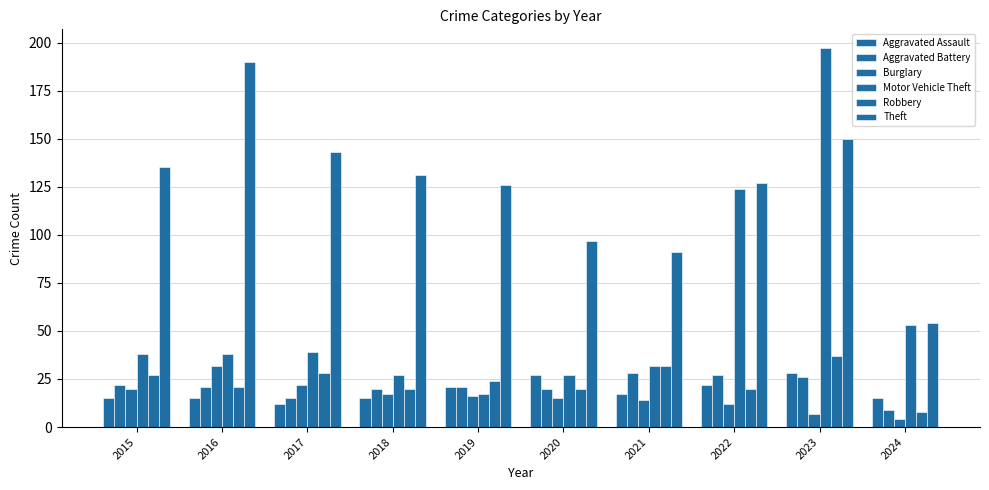

How many series are shown in this chart?

6